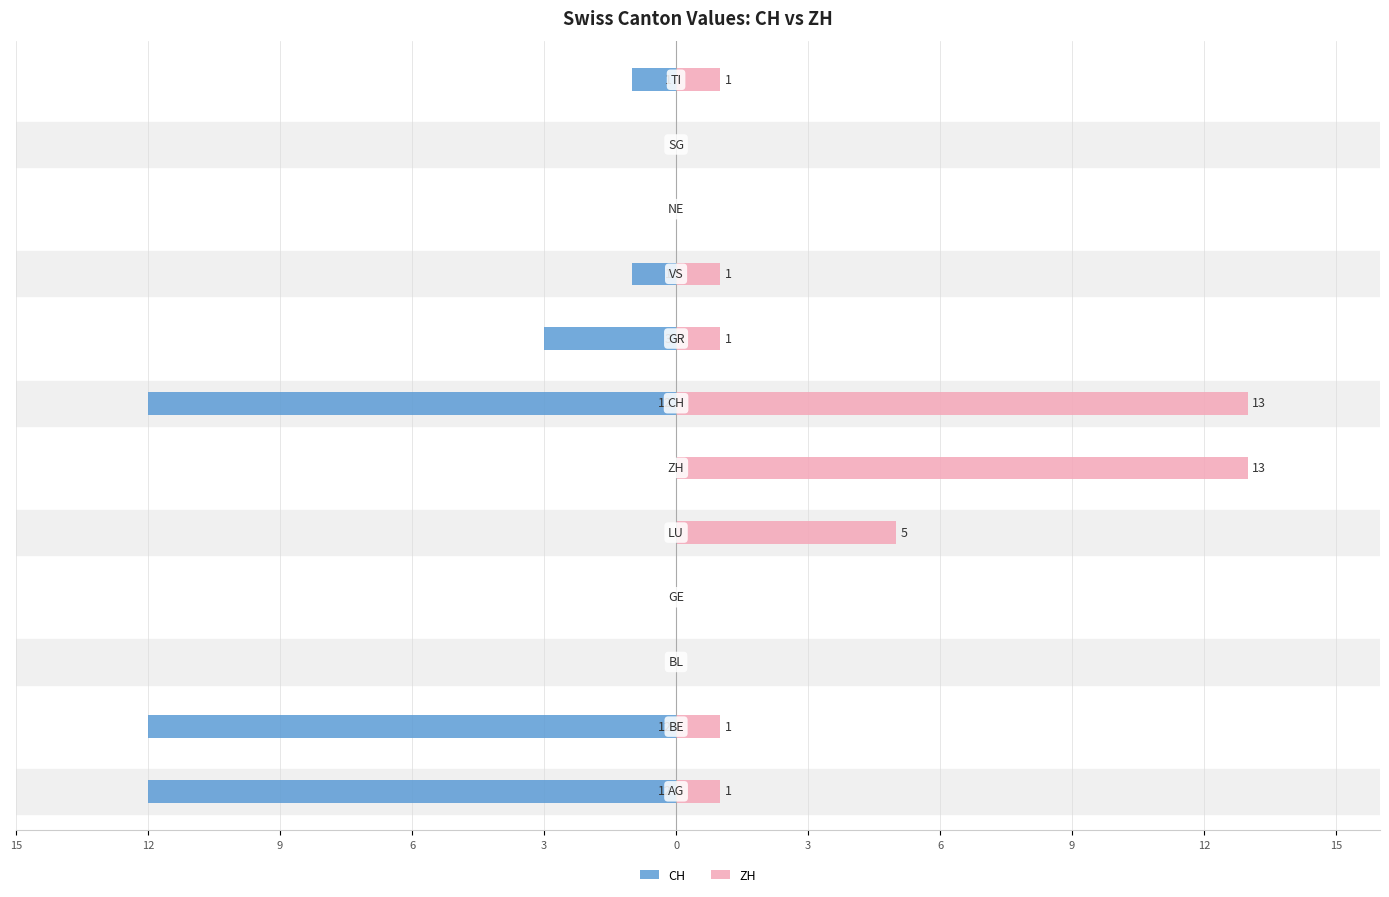

How many groups of bars are there?

12